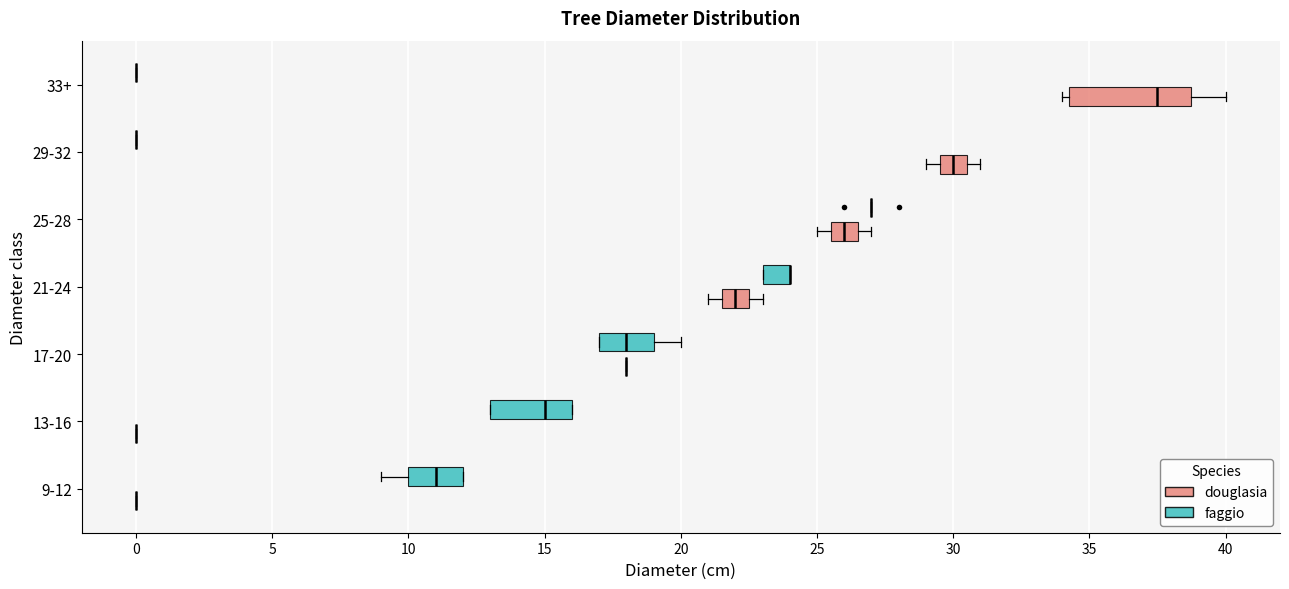

Reading bottom to top, transcribe this box plot: for each box, give where its median line is, the range the box spans, and where its two whiskers end, as read against the x-axis. The values are not printed on the chart, so give them approximately, as read against the axis.

9-12 (douglasia): box collapsed to a line at 0.0, whiskers 0.0 to 0.0
9-12 (faggio): median 11.0, box 10.0 to 12.0, whiskers 9.0 to 12.0
13-16 (douglasia): box collapsed to a line at 0.0, whiskers 0.0 to 0.0
13-16 (faggio): median 15.0, box 13.0 to 16.0, whiskers 13.0 to 16.0
17-20 (douglasia): box collapsed to a line at 18.0, whiskers 18.0 to 18.0
17-20 (faggio): median 18.0, box 17.0 to 19.0, whiskers 17.0 to 20.0
21-24 (douglasia): median 22.0, box 21.5 to 22.5, whiskers 21.0 to 23.0
21-24 (faggio): median 24.0 (drawn on the box's right edge), box 23.0 to 24.0, whiskers 23.0 to 24.0
25-28 (douglasia): median 26.0, box 25.5 to 26.5, whiskers 25.0 to 27.0
25-28 (faggio): box collapsed to a line at 27.0, whiskers 27.0 to 27.0
29-32 (douglasia): median 30.0, box 29.5 to 30.5, whiskers 29.0 to 31.0
29-32 (faggio): box collapsed to a line at 0.0, whiskers 0.0 to 0.0
33+ (douglasia): median 37.5, box 34.5 to 39.0, whiskers 34.0 to 40.0
33+ (faggio): box collapsed to a line at 0.0, whiskers 0.0 to 0.0